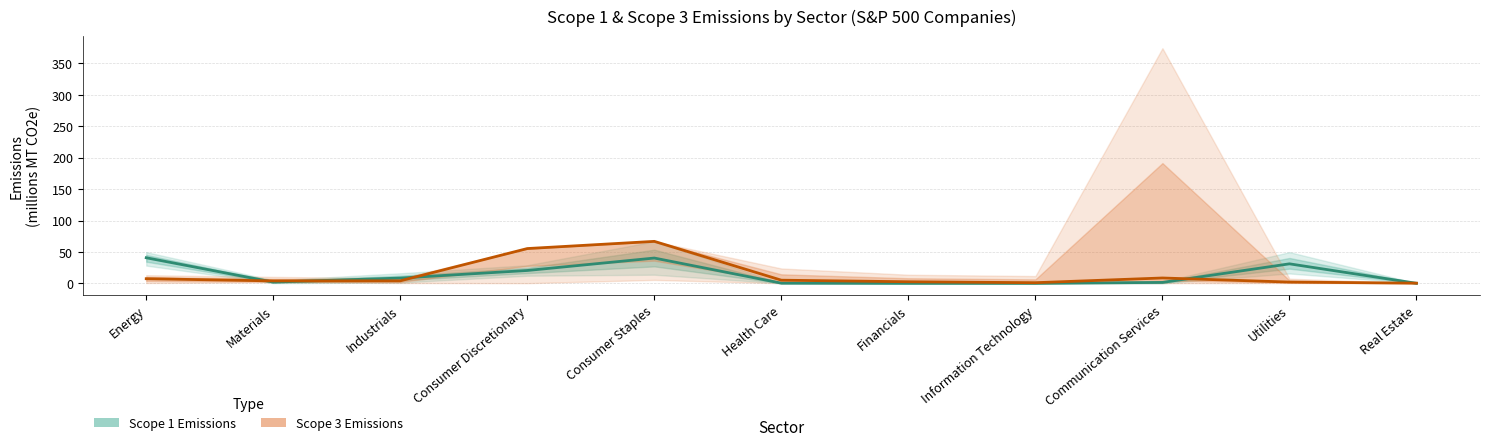

What is the average value of the Scope 1 Emissions series?

13.1